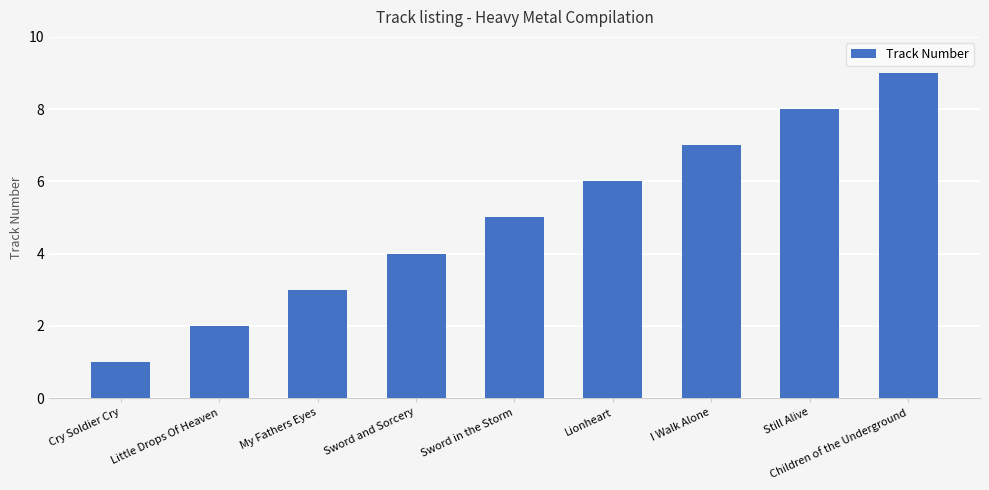

At which category does the chart reach its minimum across all series?

Cry Soldier Cry